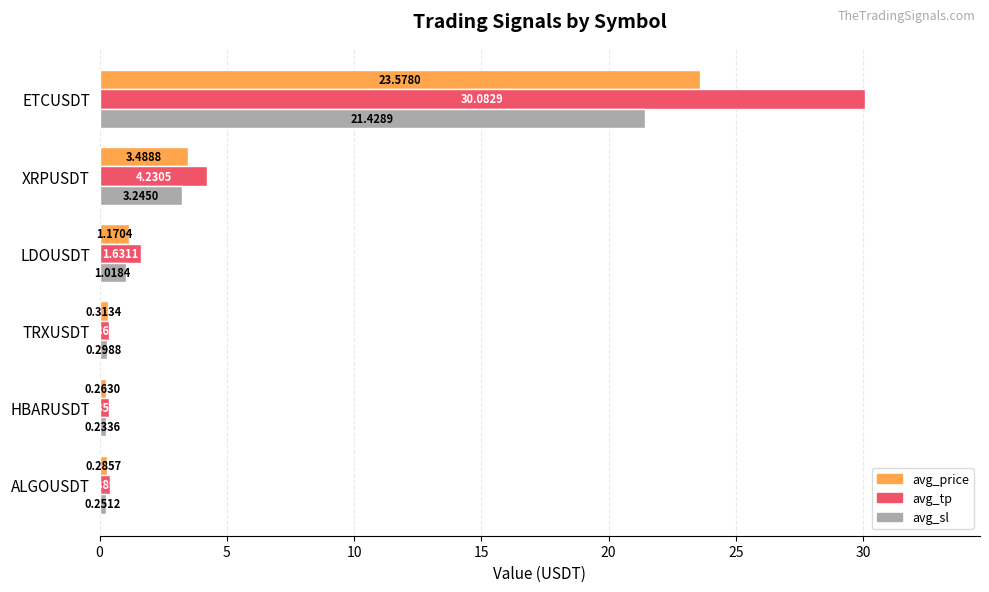

At which label is avg_price closest to 11?

XRPUSDT